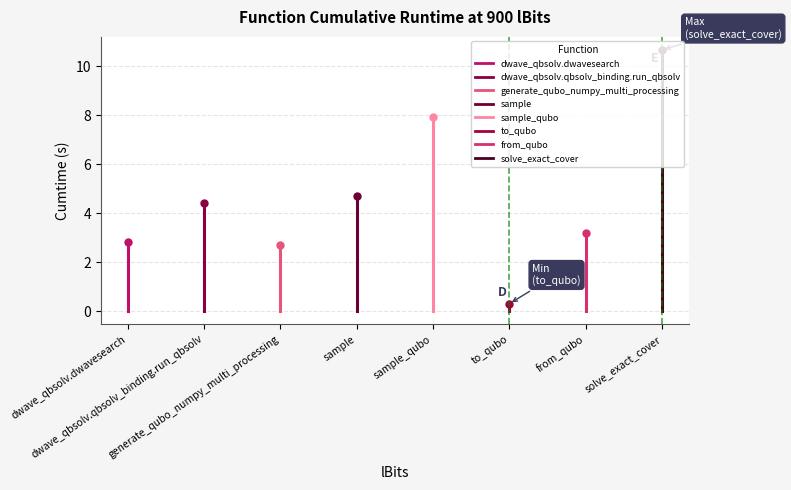

What is the change in value from dwave_qbsolv.qbsolv_binding.run_qbsolv to from_qubo?

-1.2